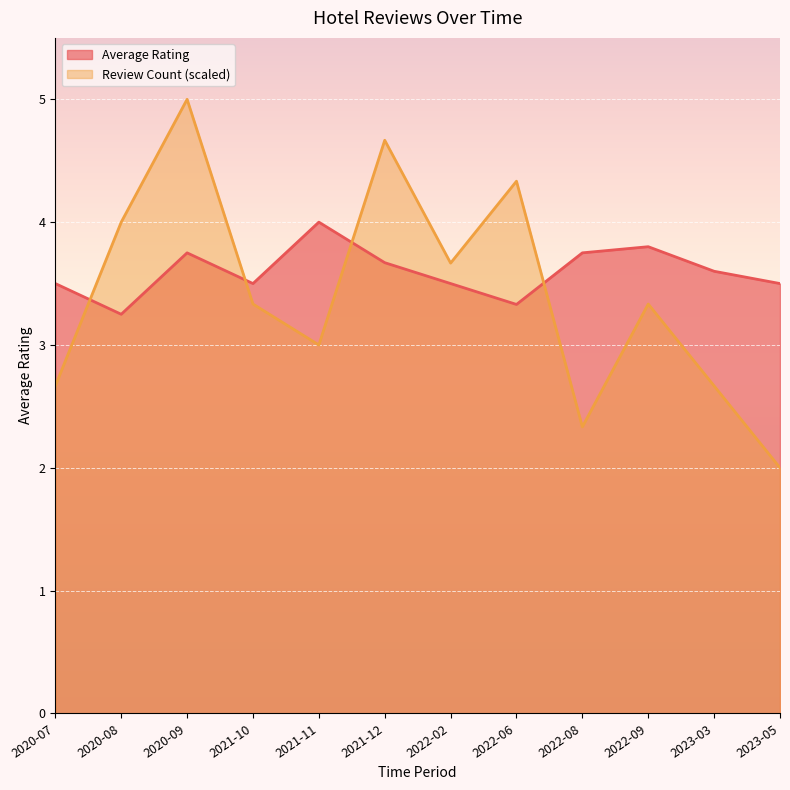

True or false: Average Rating has a value of 6.0 at 2021-10.

False